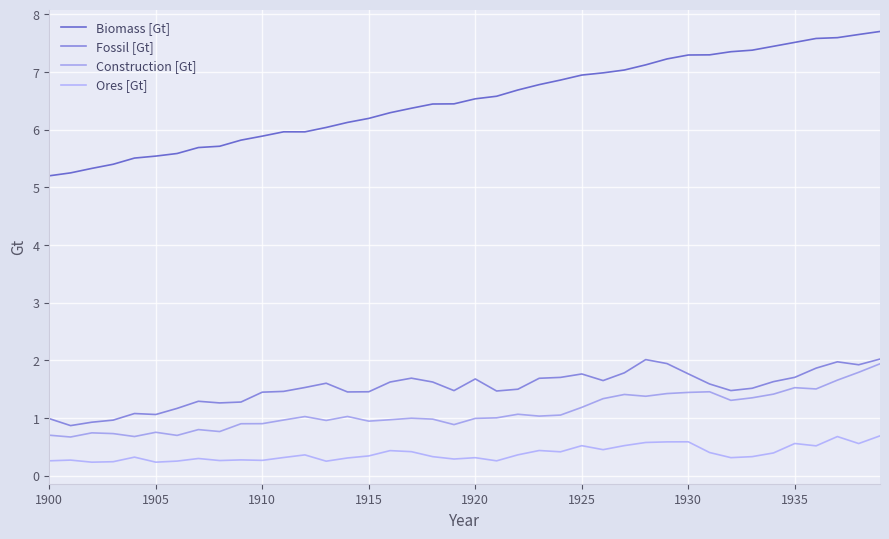

How many interior local peaks does the Ores [Gt] series have?

12